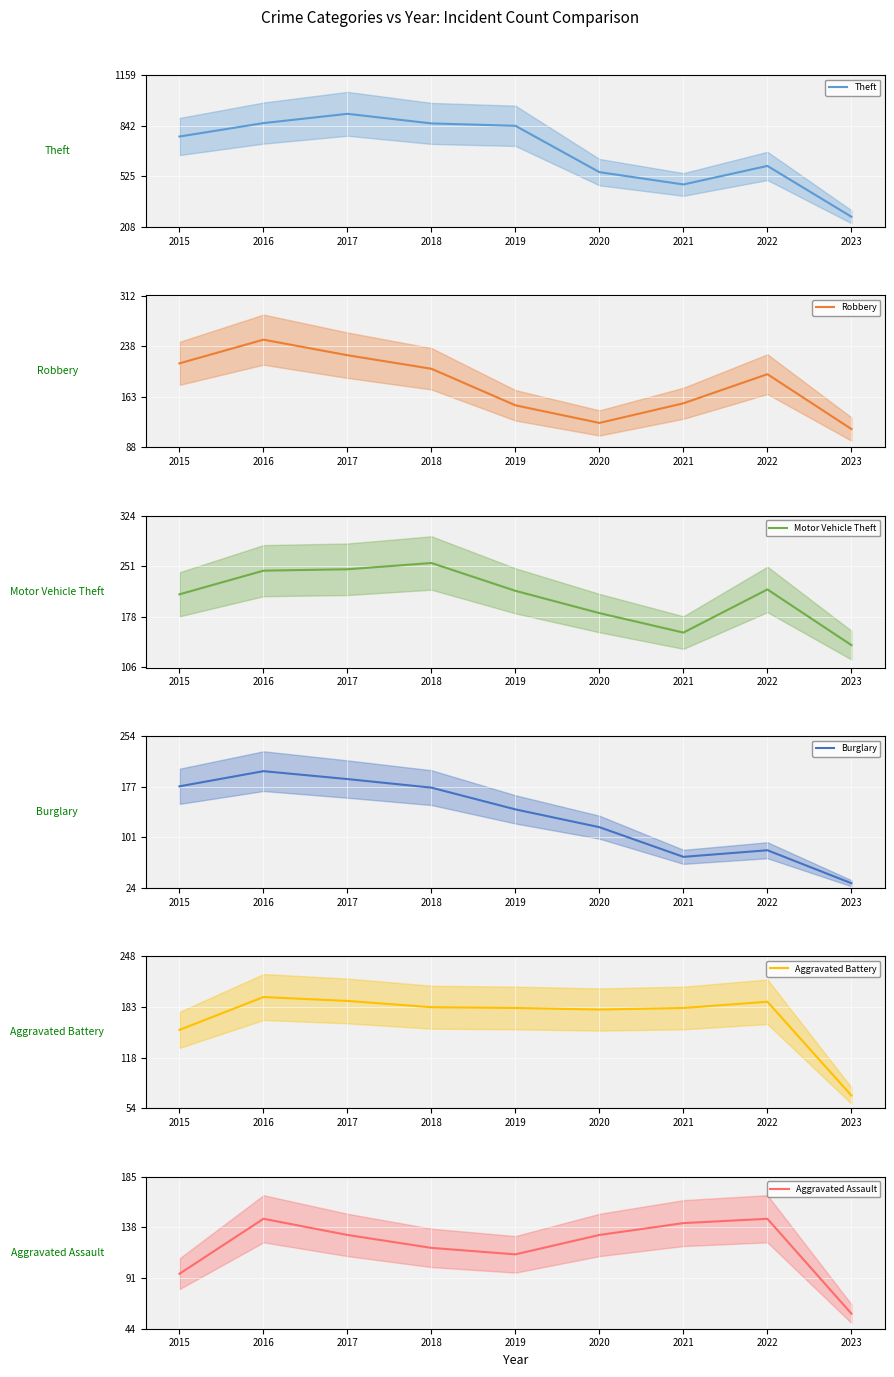

True or false: Robbery and Burglary intersect in this chart.

False